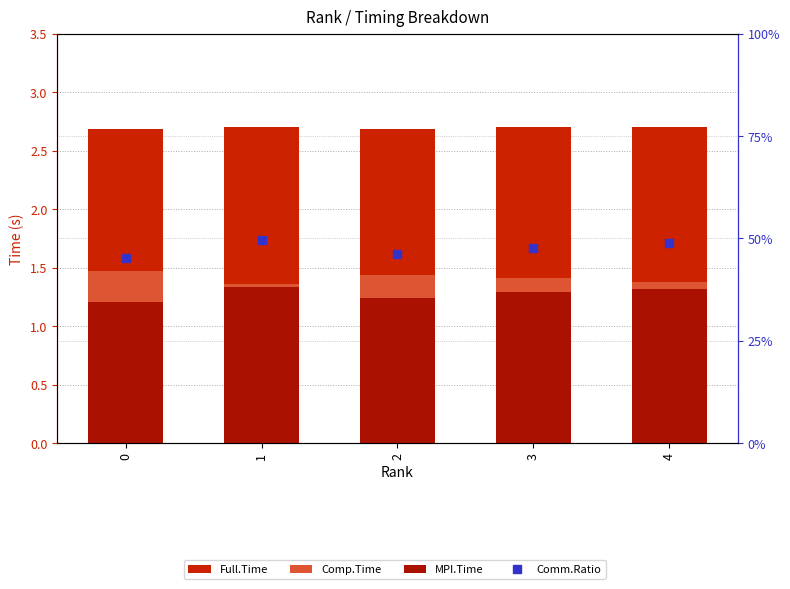

Is the value of MPI.Time at 4 greater than the value of Comp.Time at 2?

No